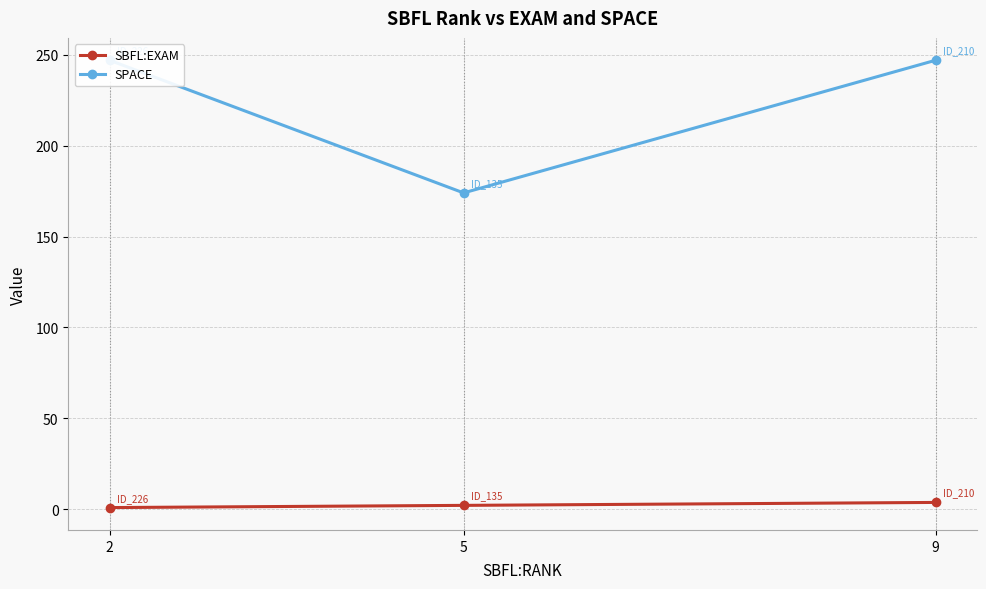

Is the value of SPACE at 5 greater than the value of SBFL:EXAM at 9?

Yes